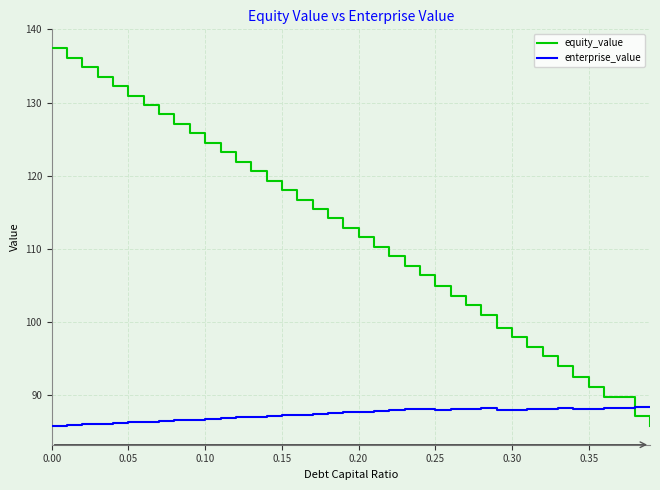

Which series has the widest spread of values?

equity_value